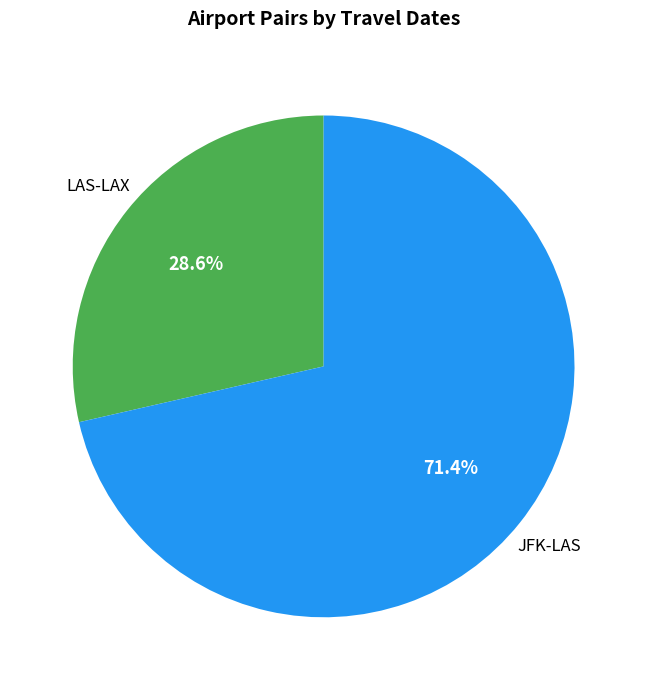

Is LAS-LAX the majority of the pie?

No